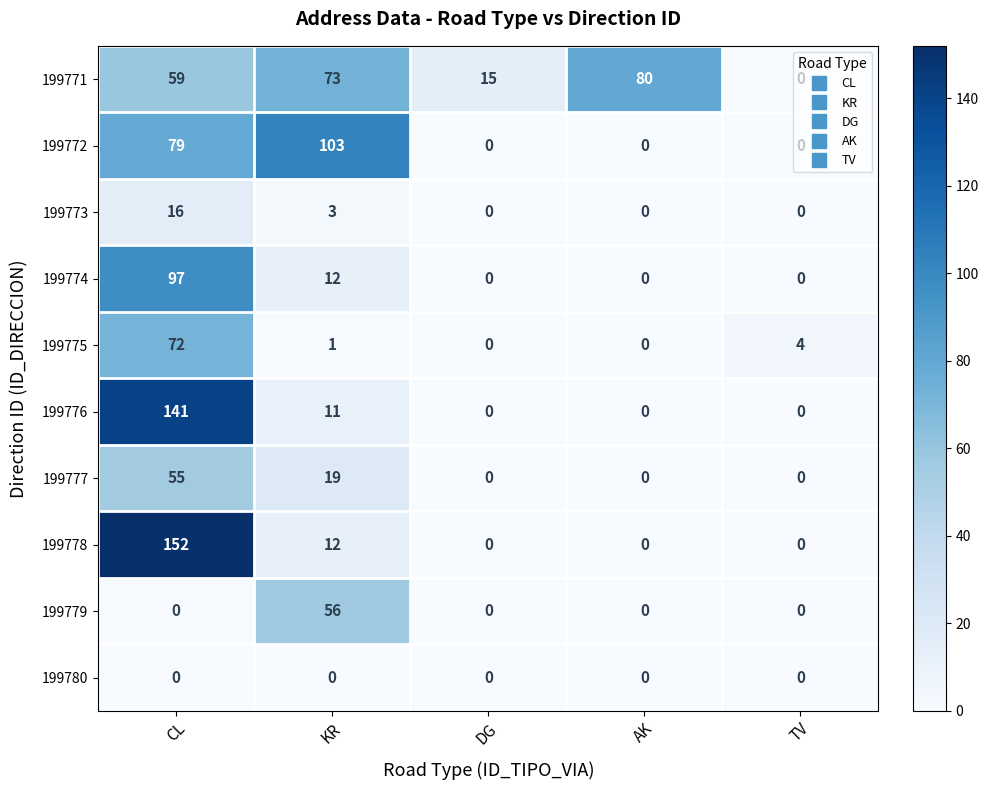

Rank the series by their maximum value, from lowest to highest.

199780, 199773, 199777, 199779, 199775, 199771, 199774, 199772, 199776, 199778